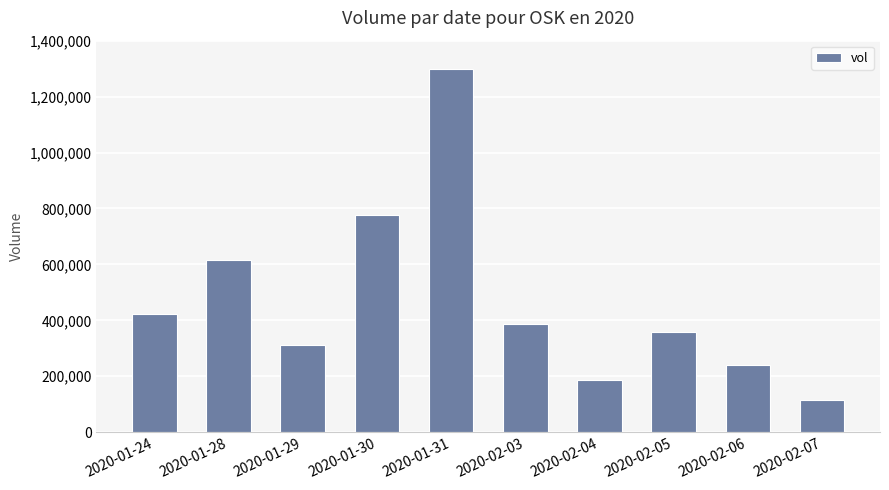

What is the label of the 8th bar from the left?

2020-02-05